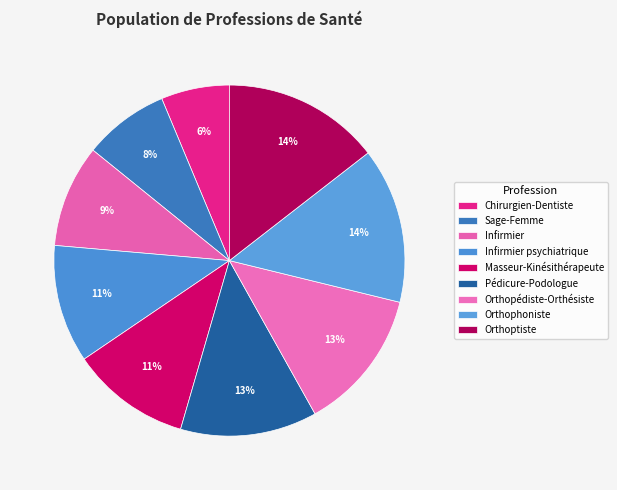

Does Masseur-Kinésithérapeute represent more than half of the total?

No